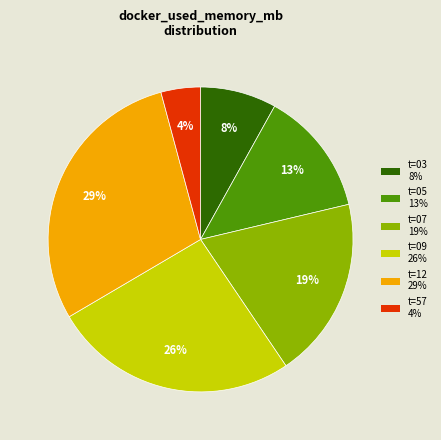

To the nearest percent, what portion does t=07 19% represent?

19%